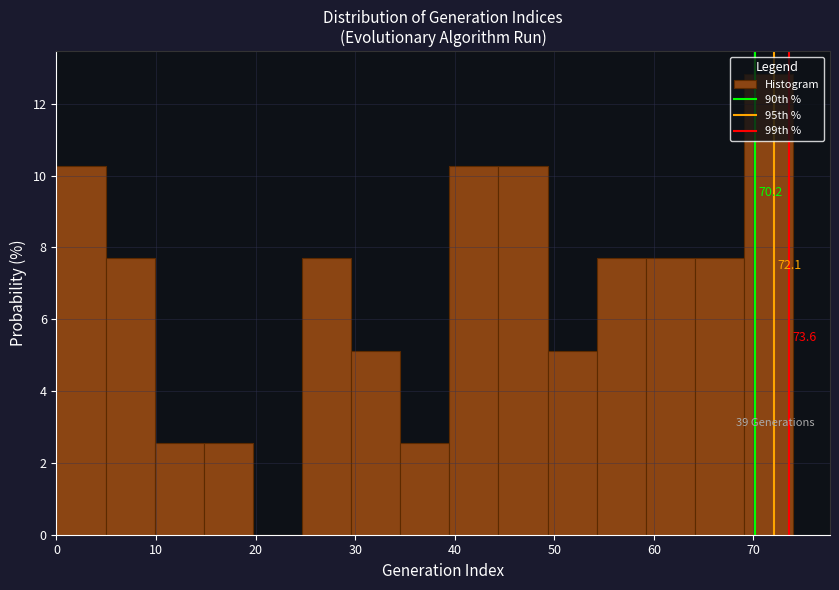

Over which range of the x-axis is the bar tallest?

69 to 74